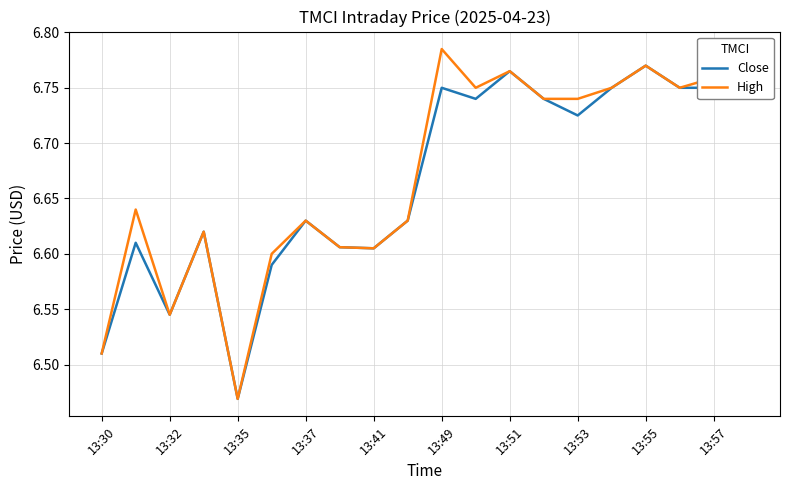

Which series has the widest spread of values?

High